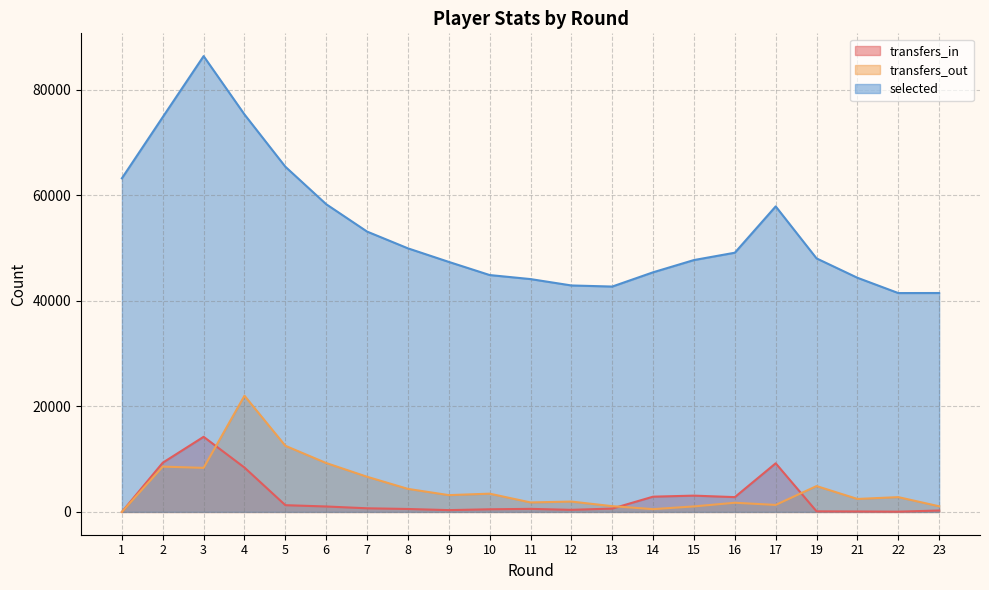

What is the value of the transfers_in point at the 18th from the left?

113